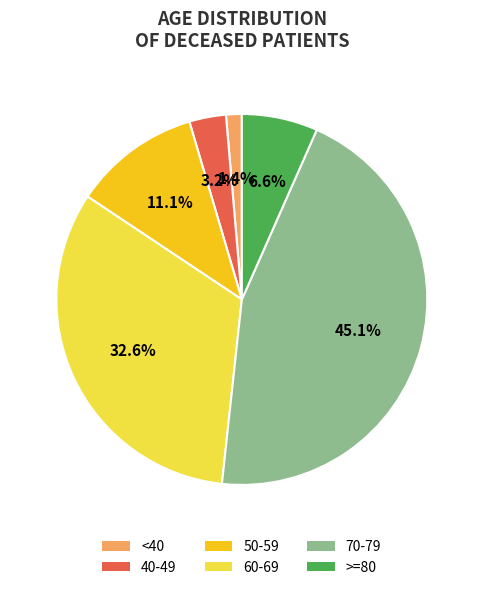

Is there any slice that represents more than half of the pie?

No